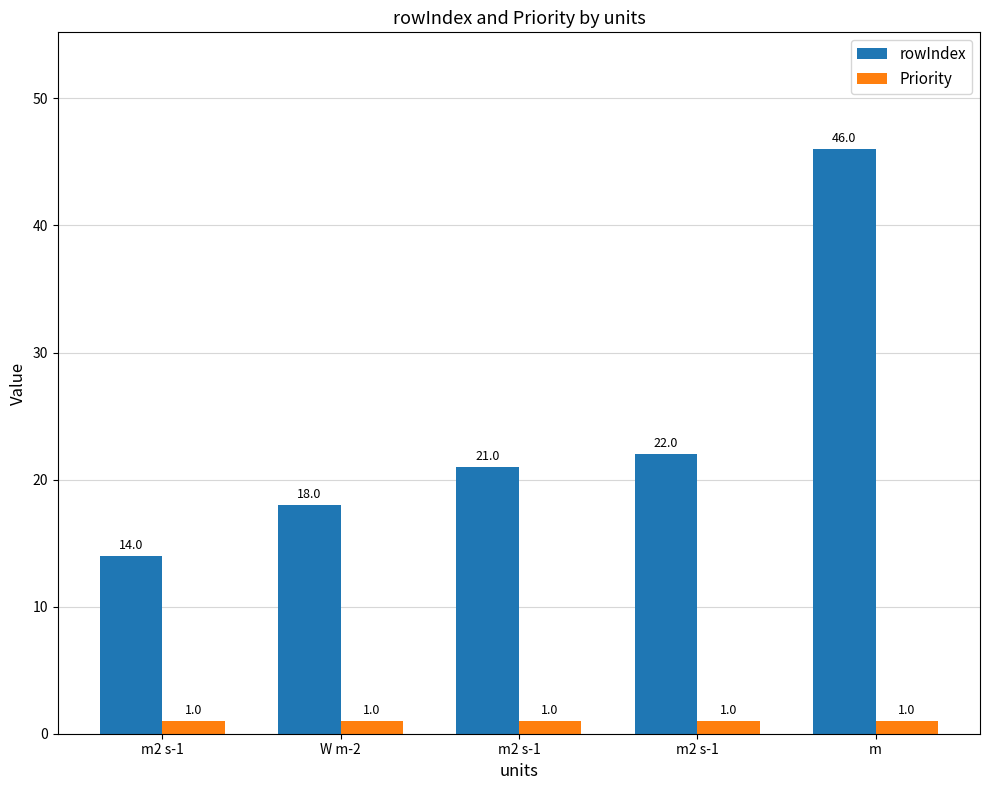

What are all the series names shown in the legend?

rowIndex, Priority